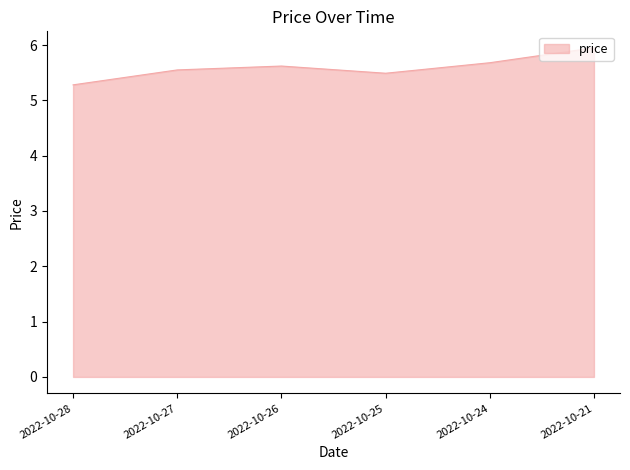

List the labels in order of value, largest first.

2022-10-21, 2022-10-24, 2022-10-26, 2022-10-27, 2022-10-25, 2022-10-28